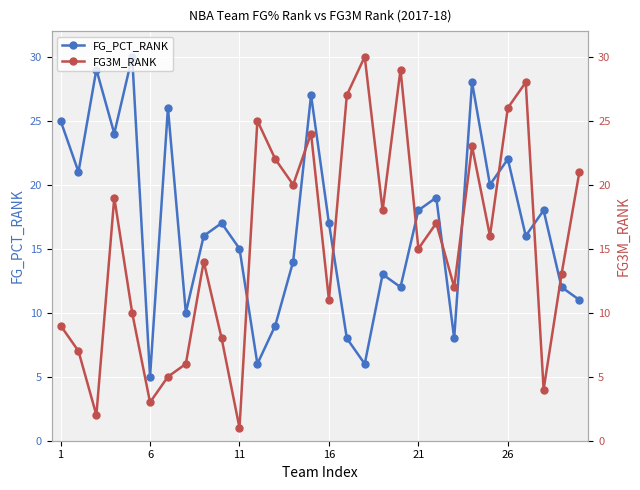

How many interior local valleys does the FG_PCT_RANK series have?

10